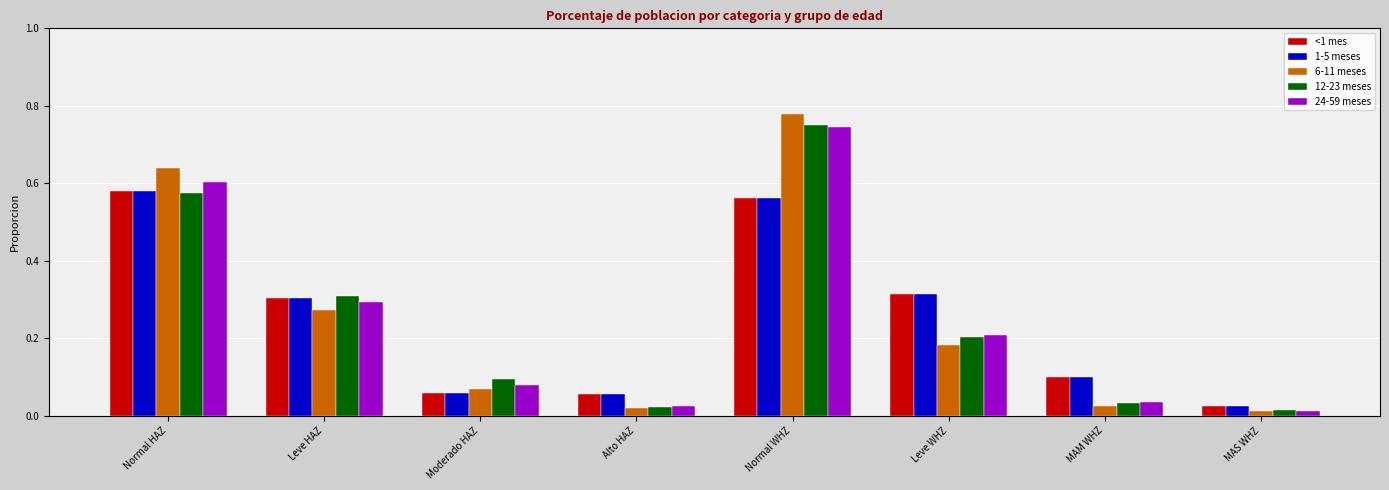

Which series has the largest range (max minus min)?

6-11 meses